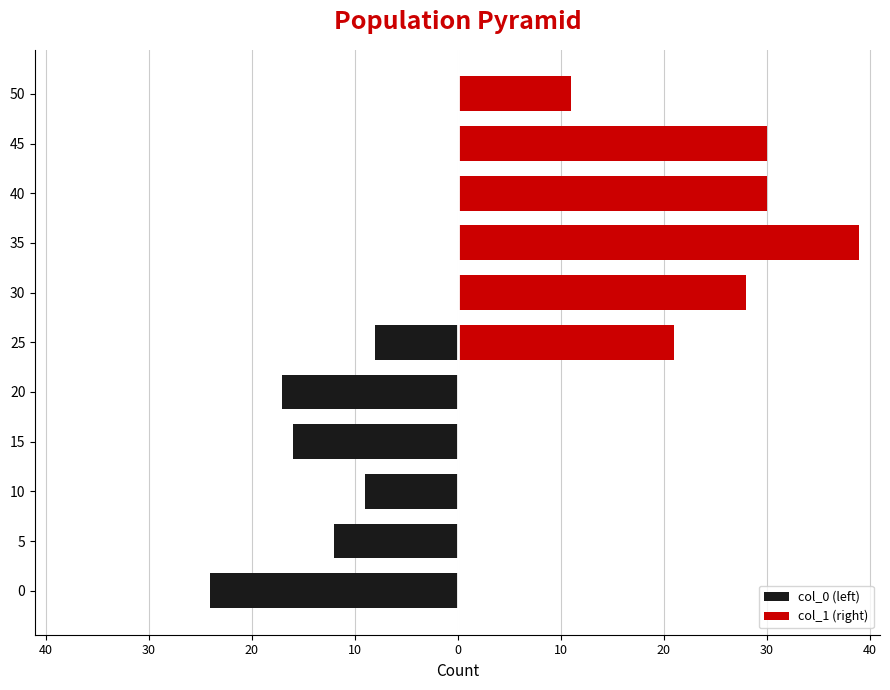

Is it true that col_0 (left) equals -10 at 30?

False